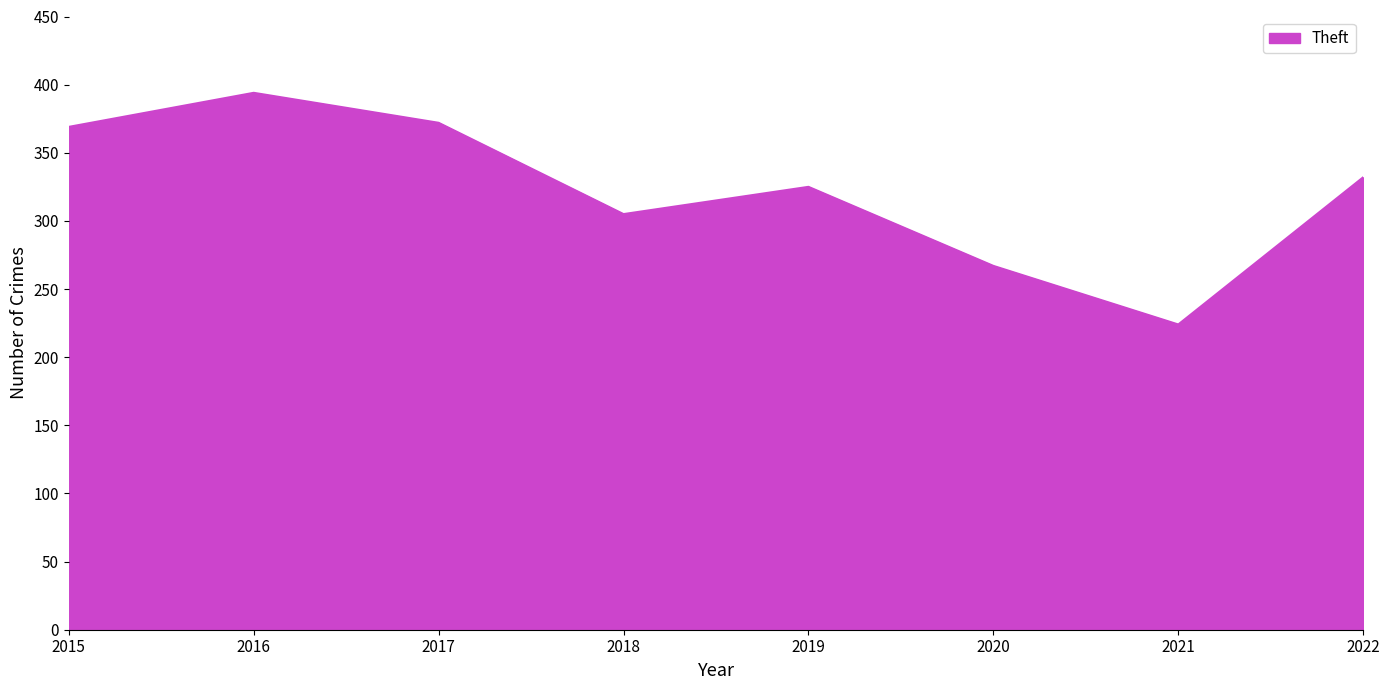

The chart shows a value of 224 at 2021. True or false?

True